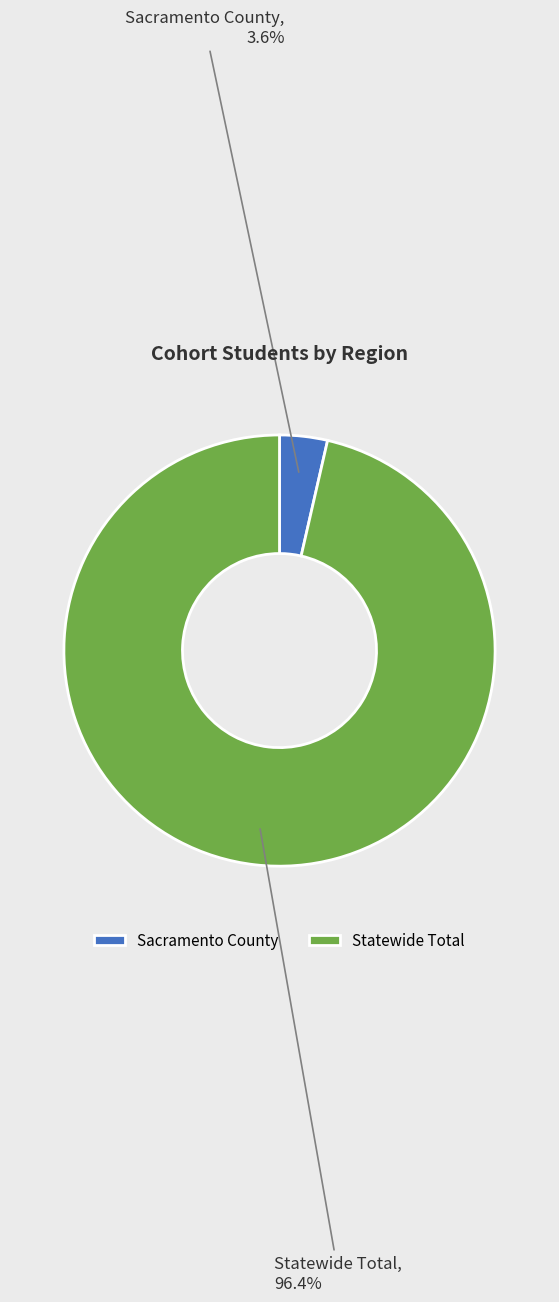

Is the sum of Statewide Total and Sacramento County greater than half?

Yes